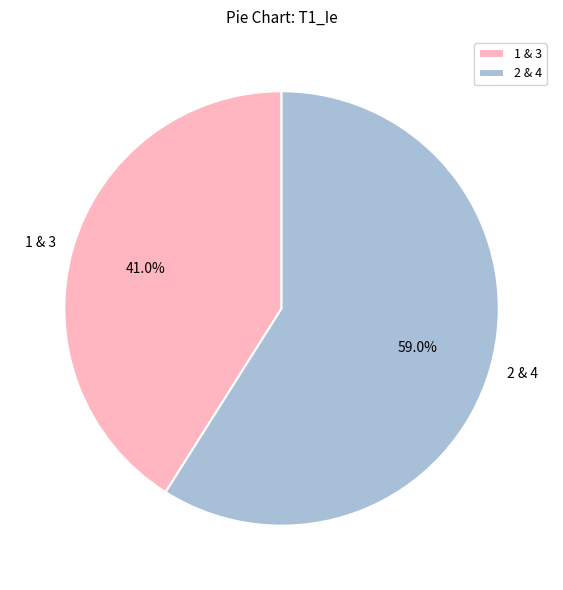

Is there any slice that represents more than half of the pie?

Yes